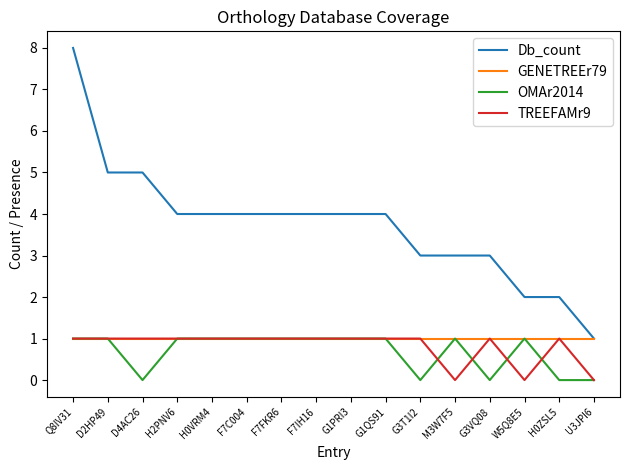

Which category has the highest value in the Db_count series?

Q8IV31